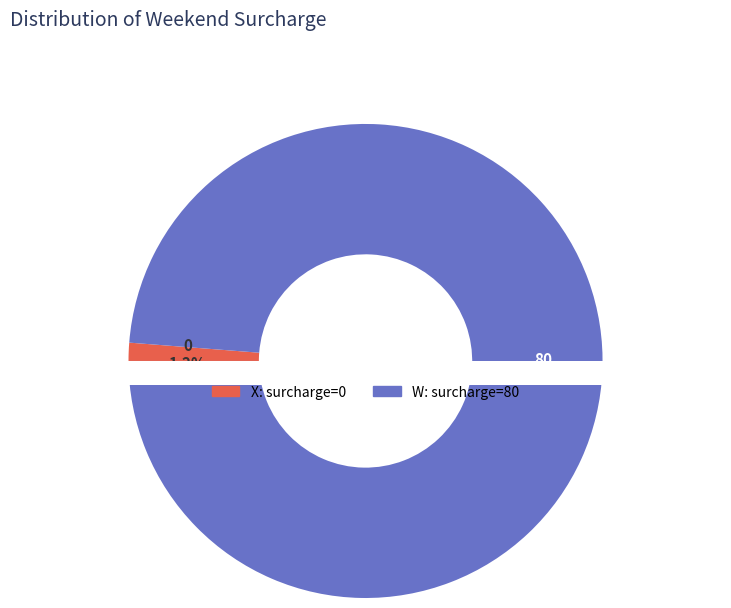

Which slice represents more than half of the pie?

W